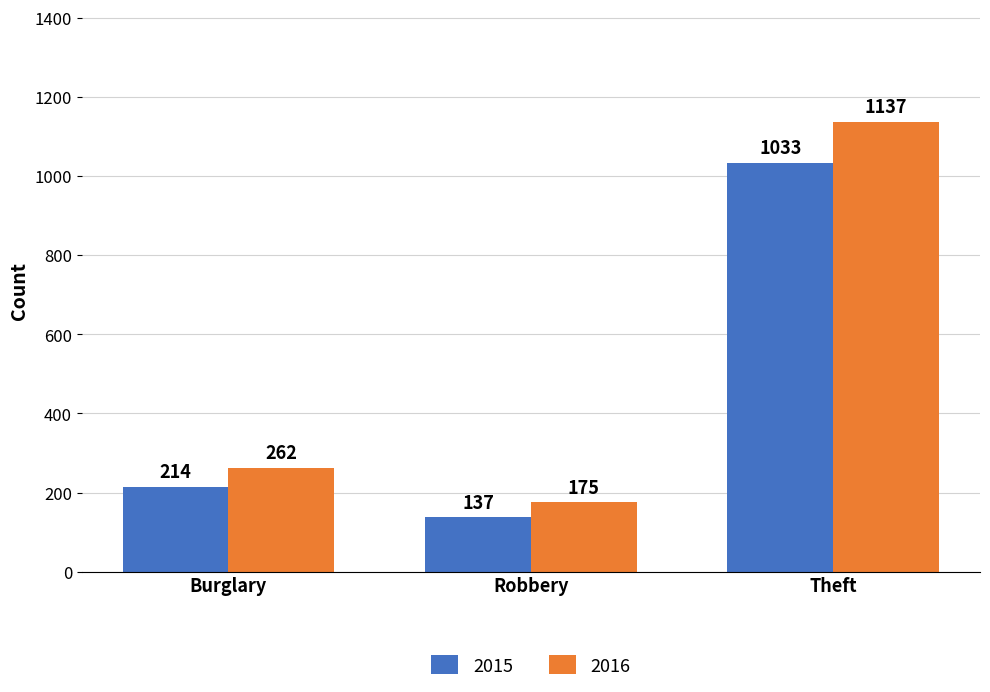

Which series has the largest total across all categories?

2016